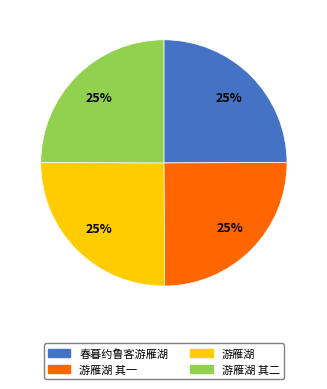

To the nearest percent, what percentage of the pie is 游雁湖 其二?

25%